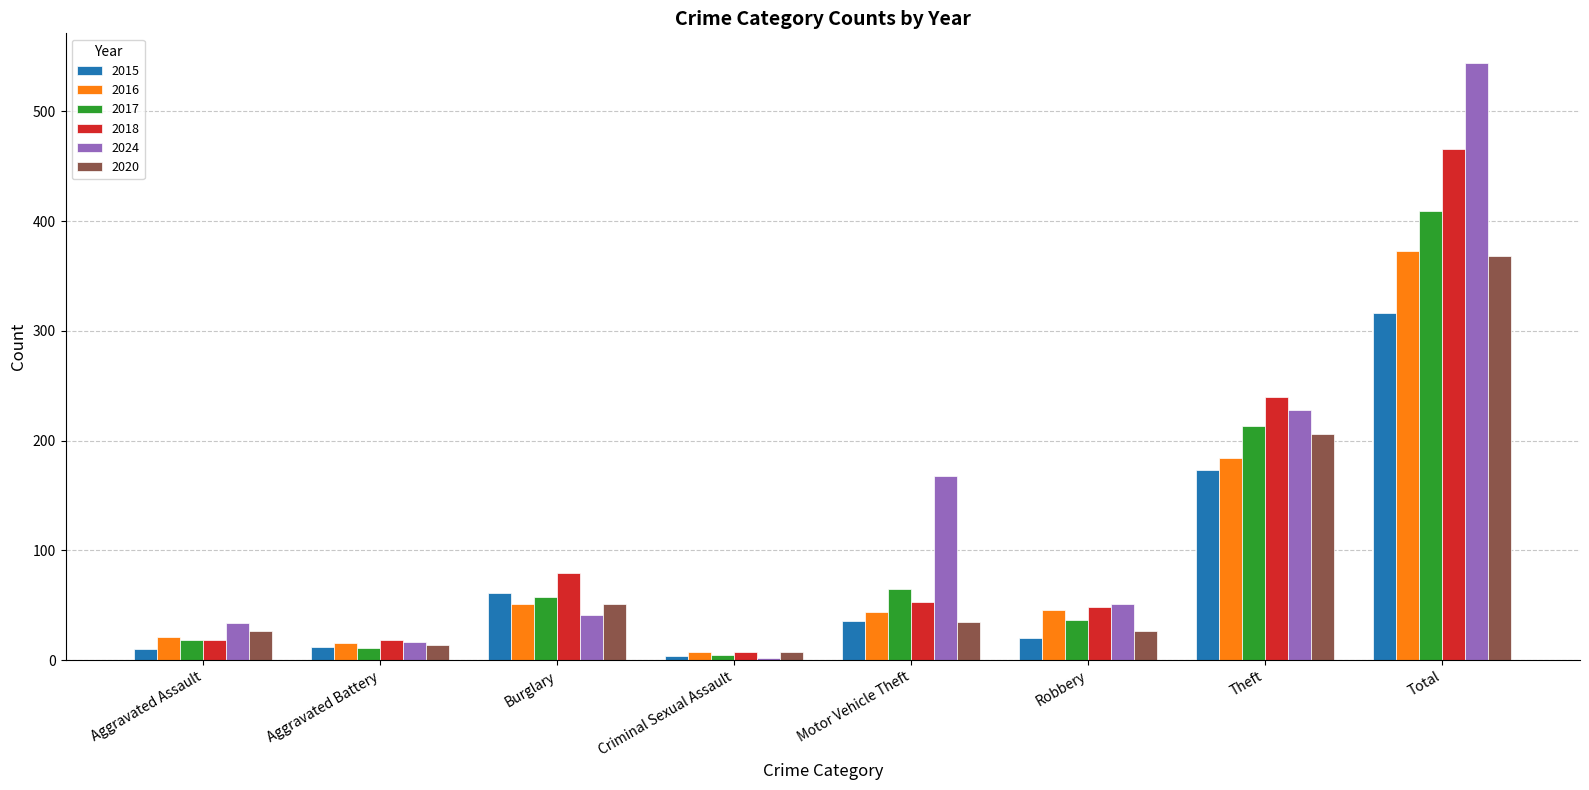

Which series has the widest spread of values?

2024